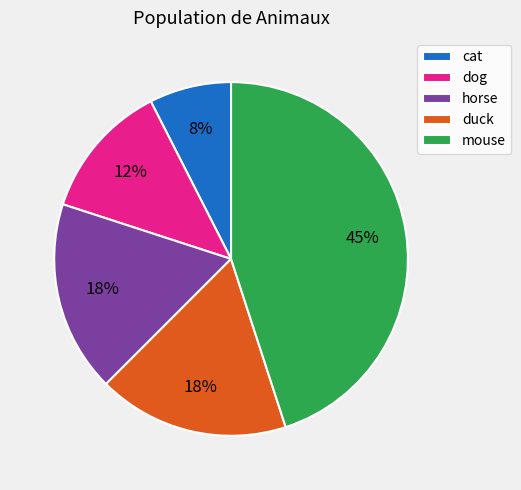

What is the smallest slice in the pie chart?

cat